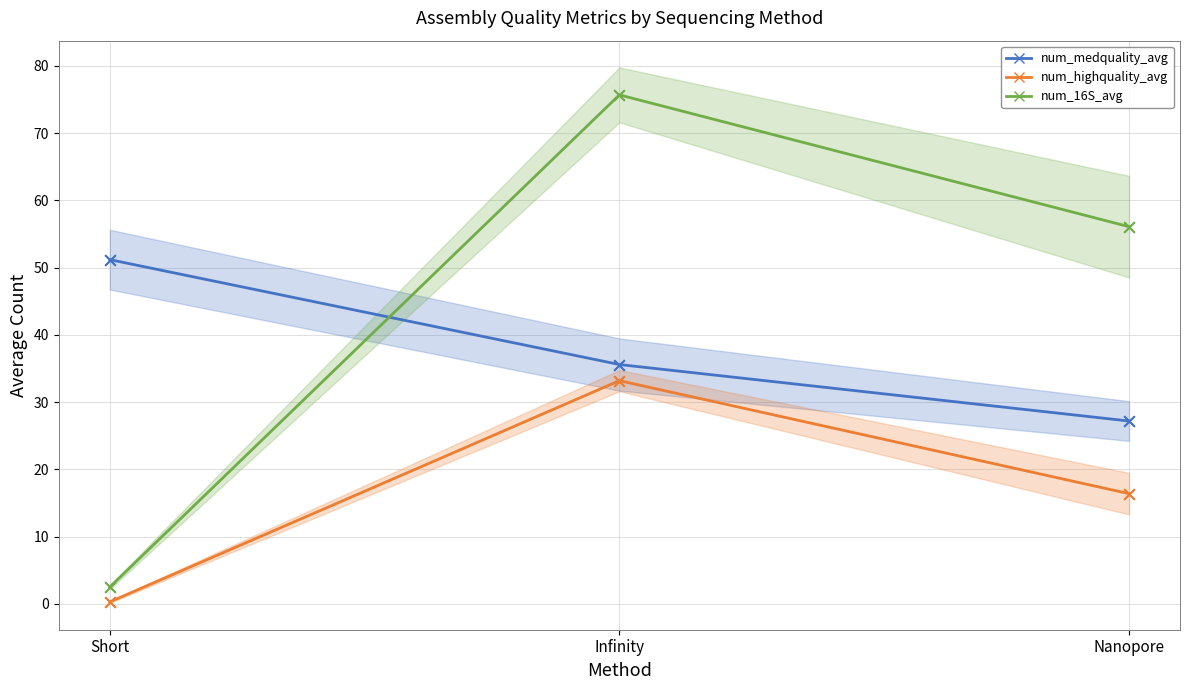

Is the value of num_highquality_avg at Infinity greater than the value of num_medquality_avg at Nanopore?

Yes